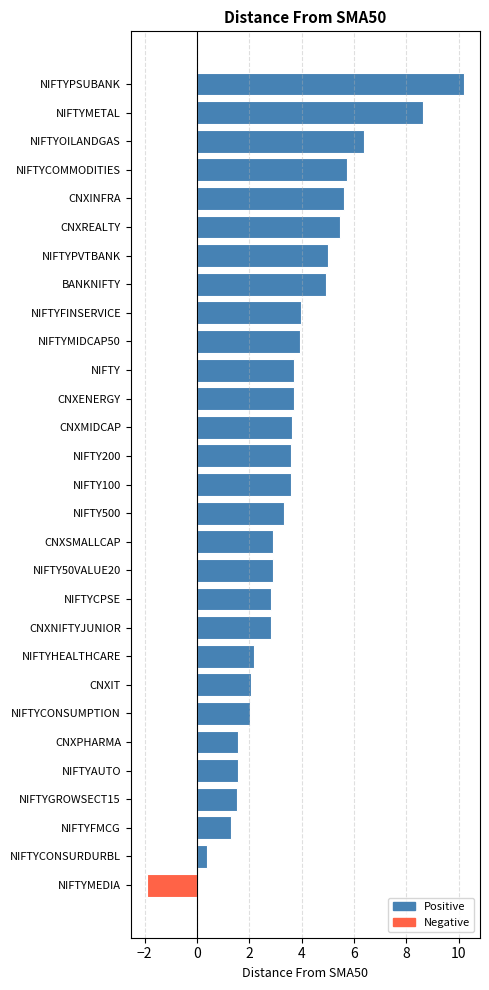

How many categories are shown in the chart?

29